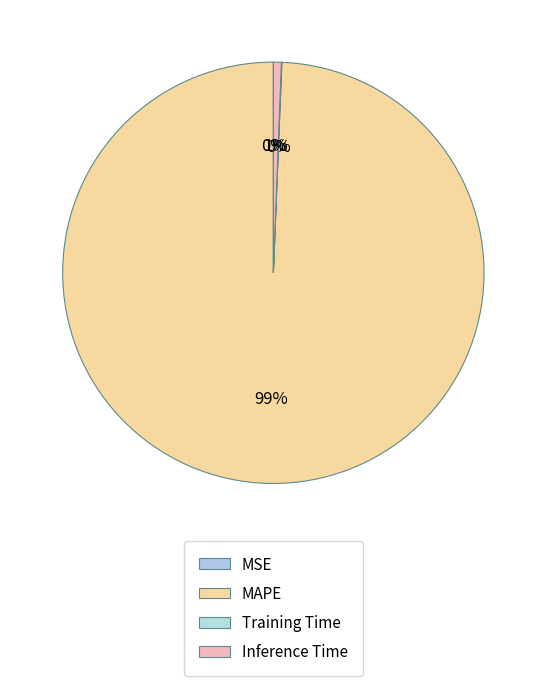

Rank the categories by value from highest to lowest.

MAPE, Inference Time, Training Time, MSE